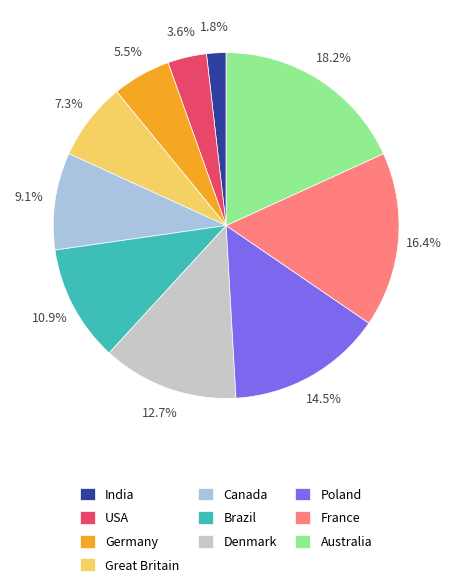

True or false: Poland accounts for 2% of the total.

False